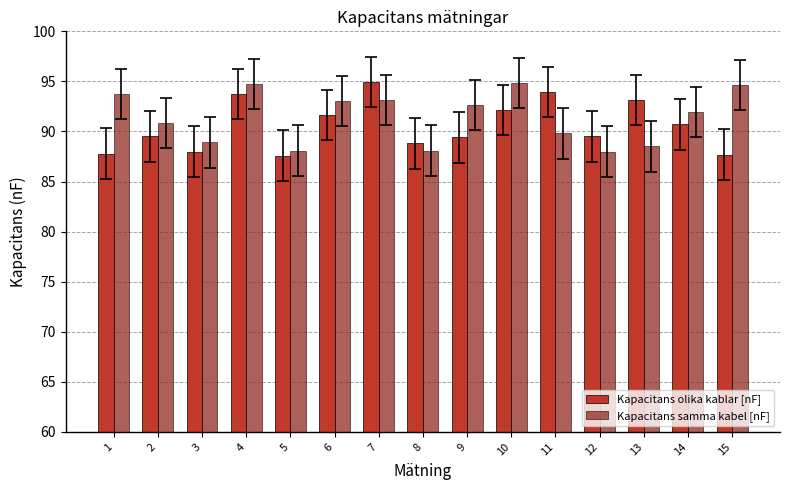

True or false: Kapacitans olika kablar [nF] has a value of 87.7 at 15.

True